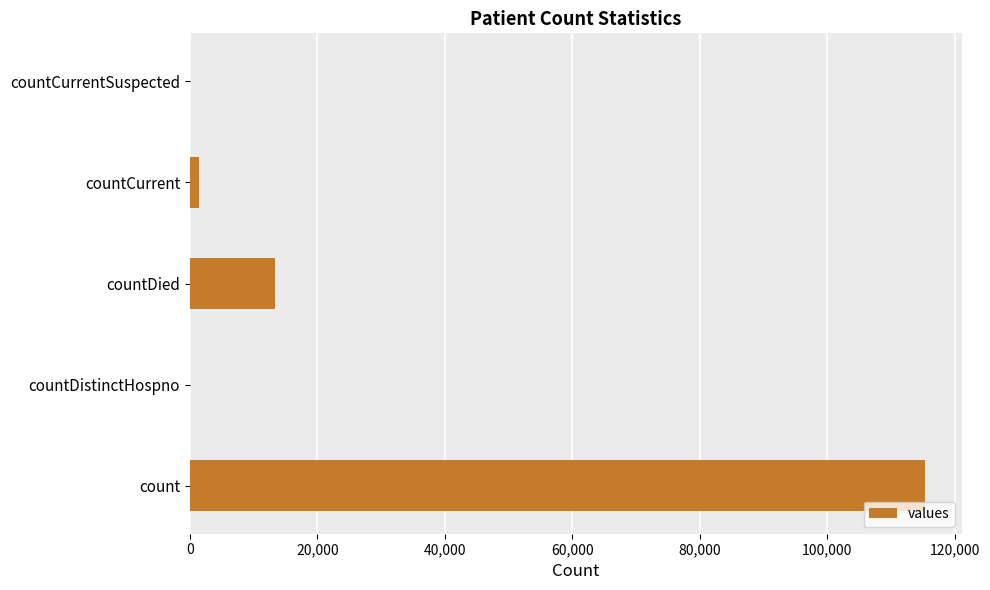

Reading bottom to top, extract all data points from this chart.

count=115379	countDistinctHospno=0	countDied=13343	countCurrent=1383	countCurrentSuspected=0